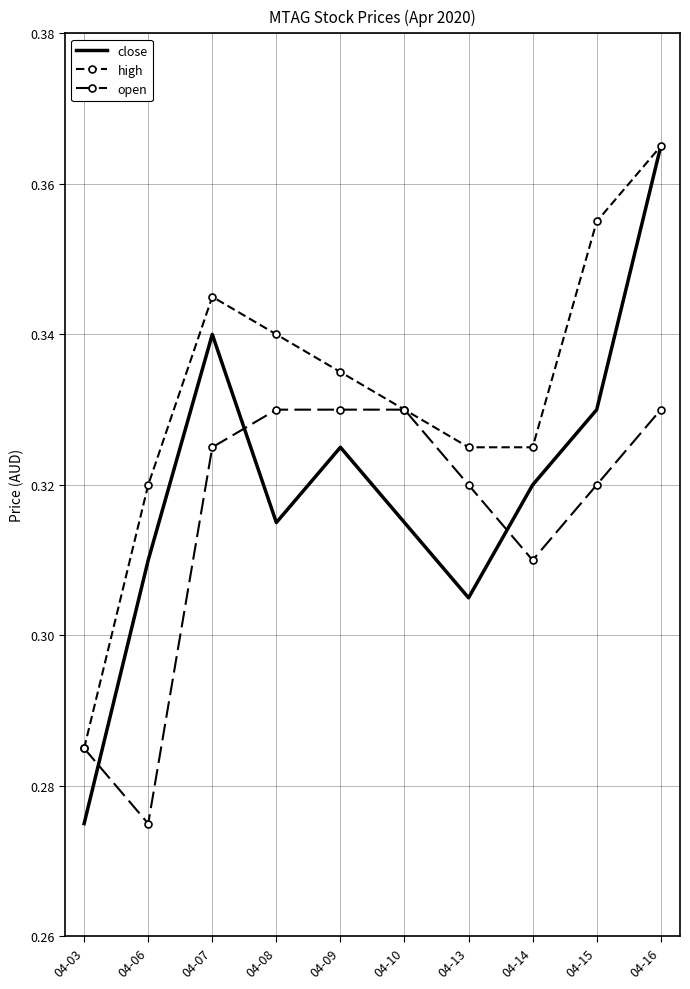

True or false: high and open cross at least once.

False